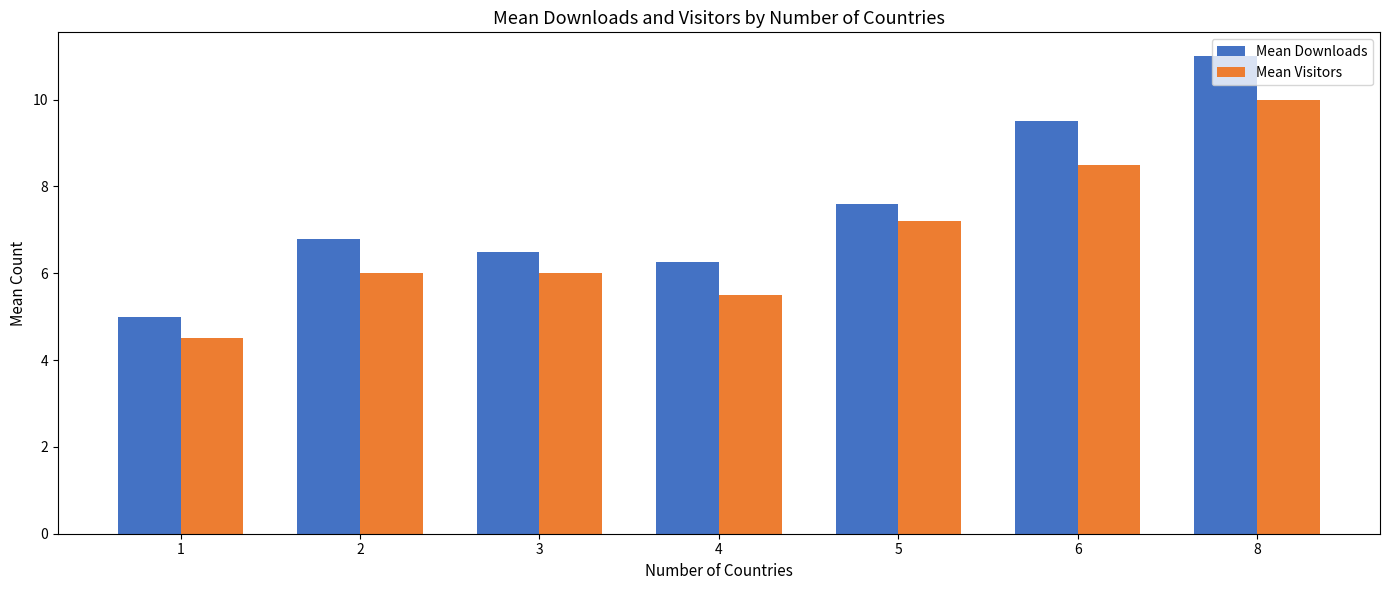

List the series in order of their peak value, lowest first.

Mean Visitors, Mean Downloads